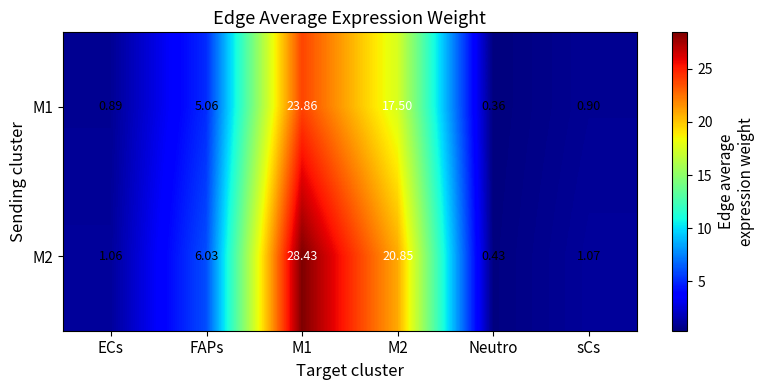

At which label does M2 first exceed 6?

FAPs